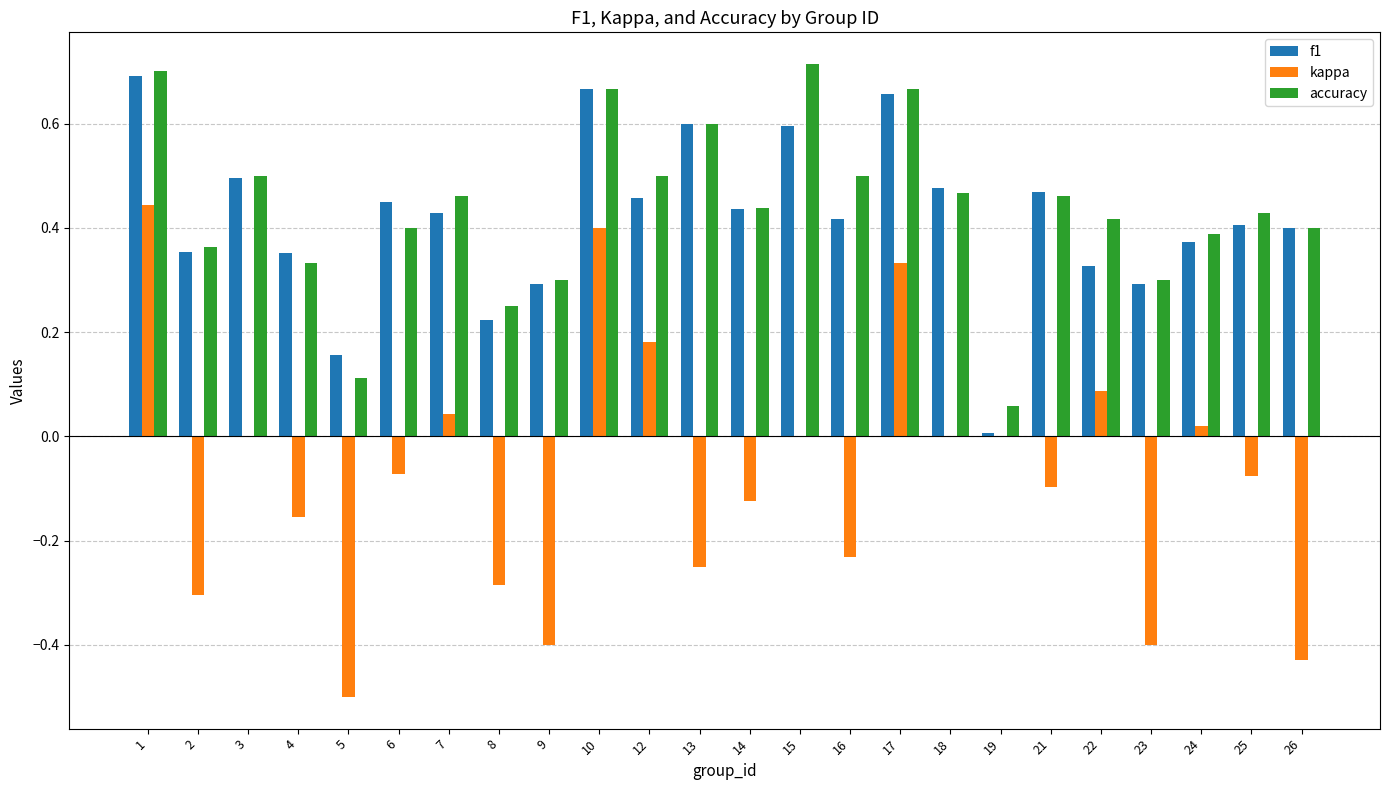

What is the sum of the f1 values at 18 and 2?

0.8